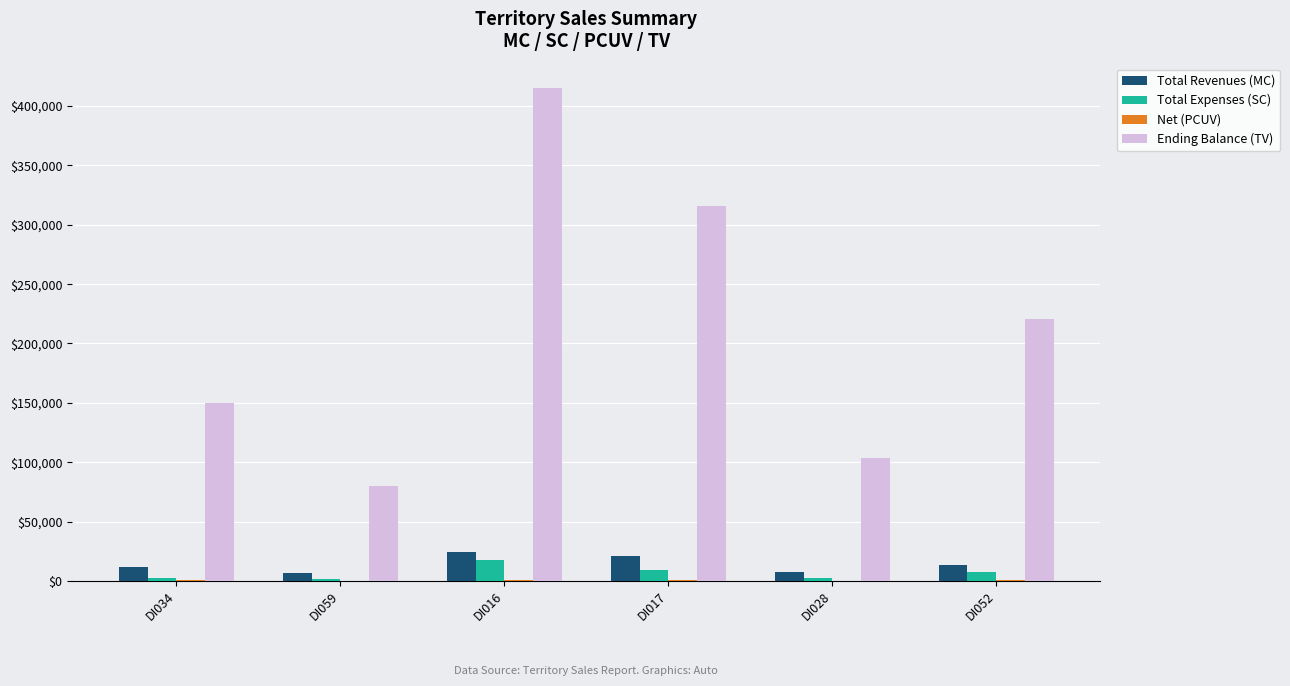

Which series has the largest total across all categories?

Ending Balance (TV)